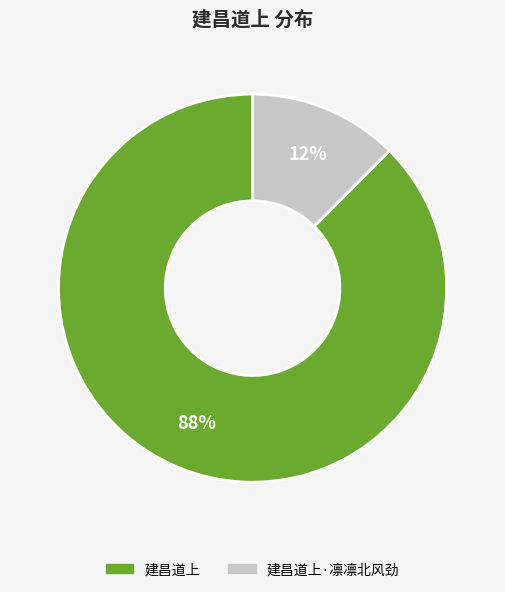

To the nearest percent, what is the average slice percentage?

50%